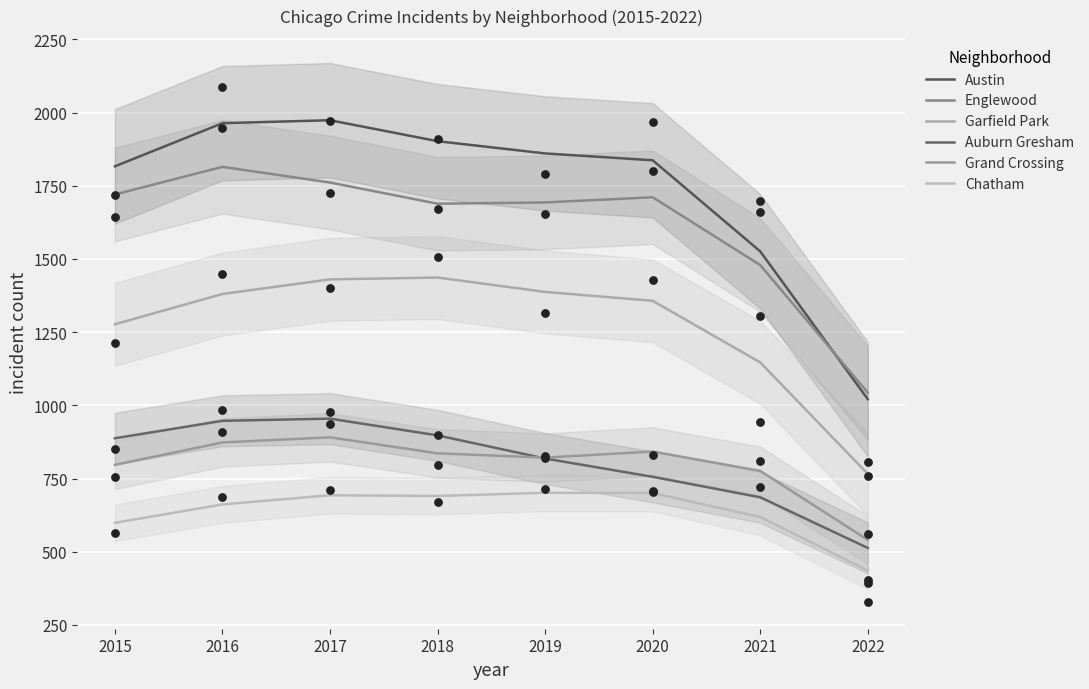

What is the total value across all series at 2015?

7097.2